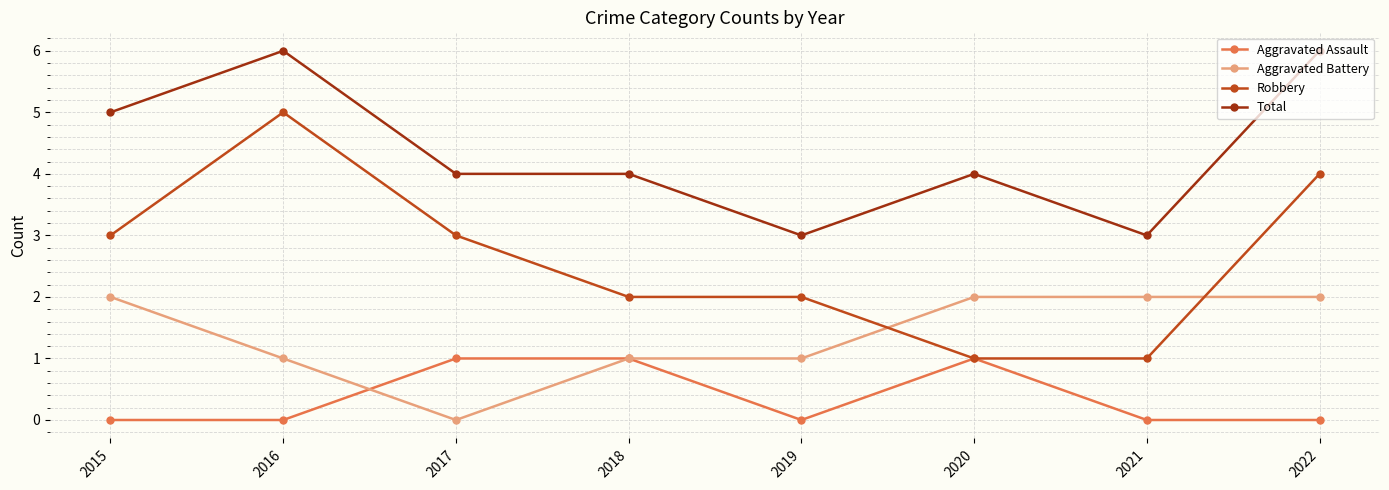

How many lines are shown in the chart?

4